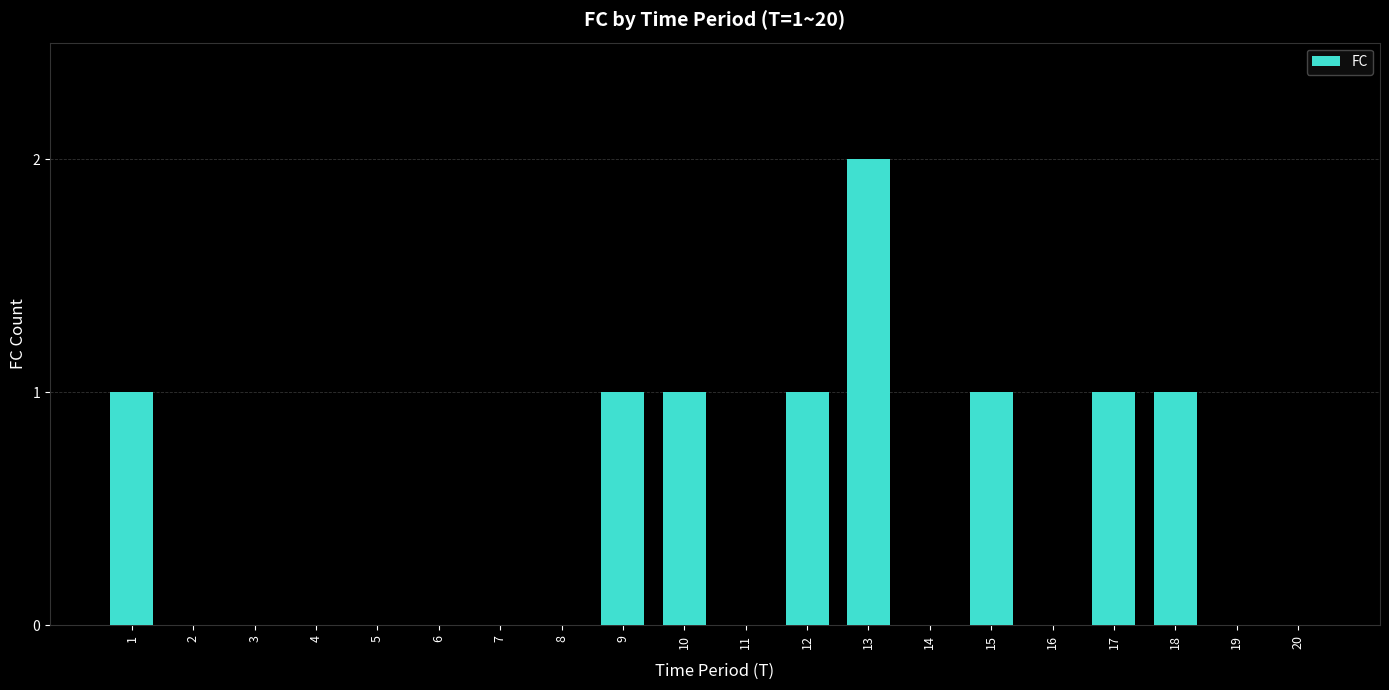

What value does the data have at 9?

1